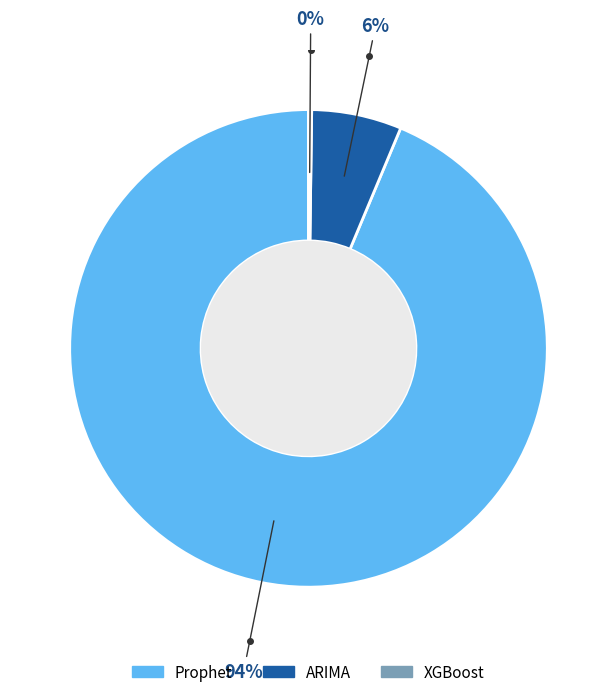

What percentage is the ARIMA slice, to the nearest percent?

6%